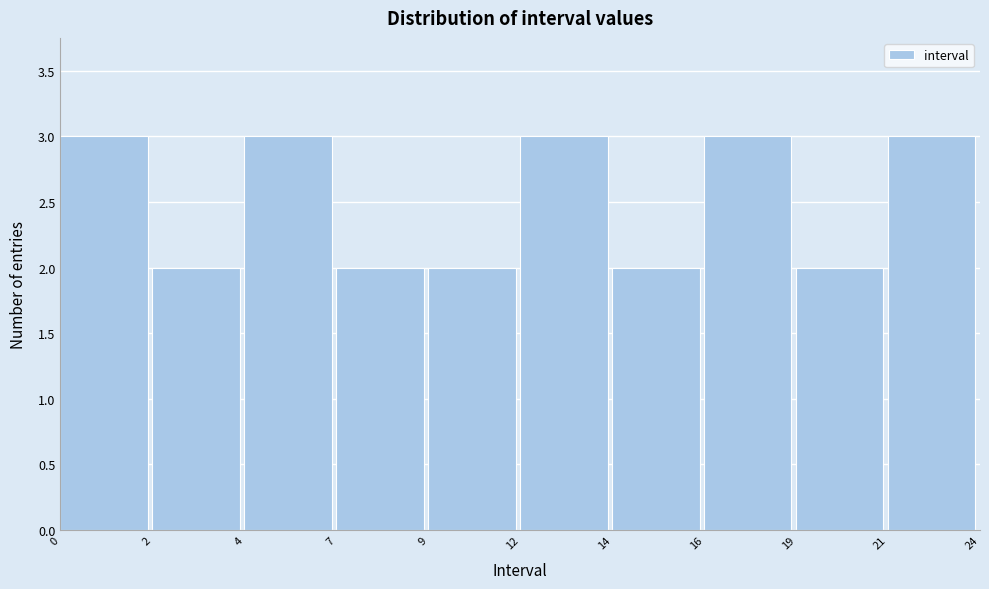

Reading left to right, transcribe all the data shown in this chart.

0=3	2=2	4=3	7=2	9=2	12=3	14=2	16=3	19=2	21=3